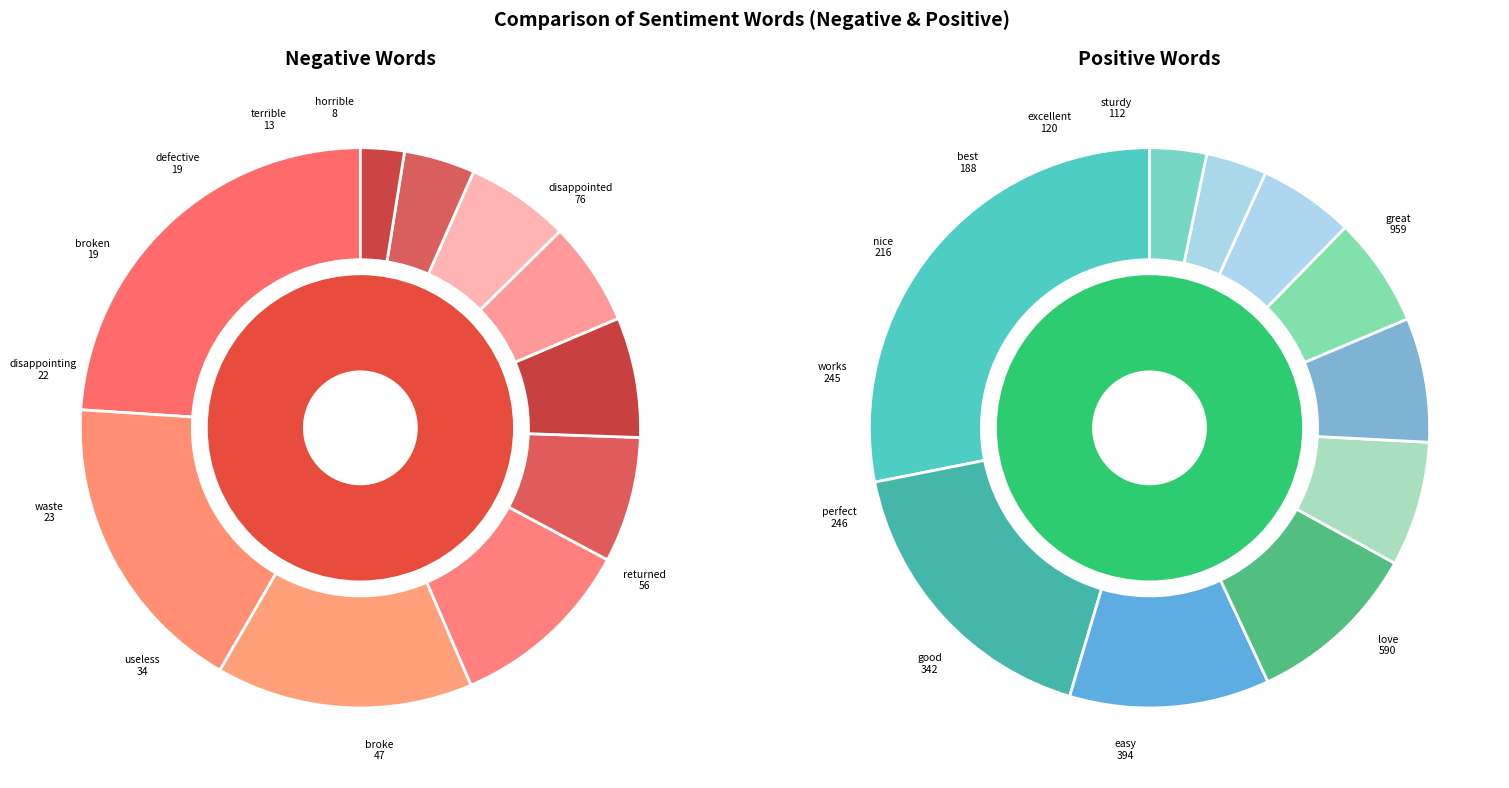

Combined, do 5 and 8 account for over 50%?

No